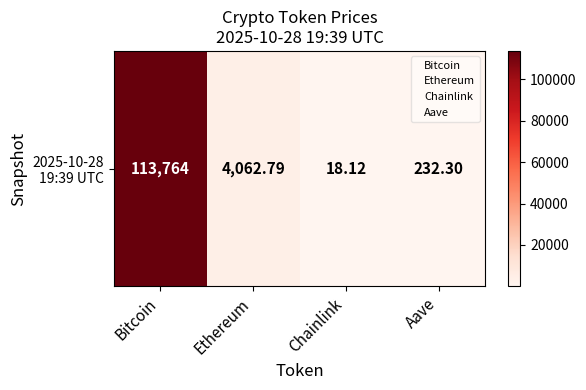

How many series are shown in this chart?

1